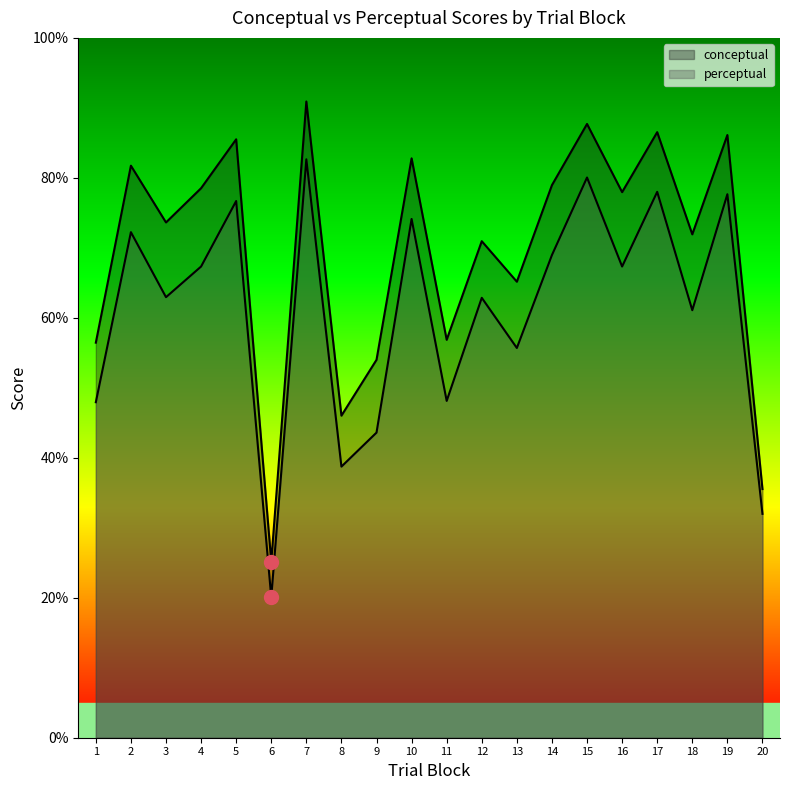

How many interior local peaks does the perceptual series have?

8